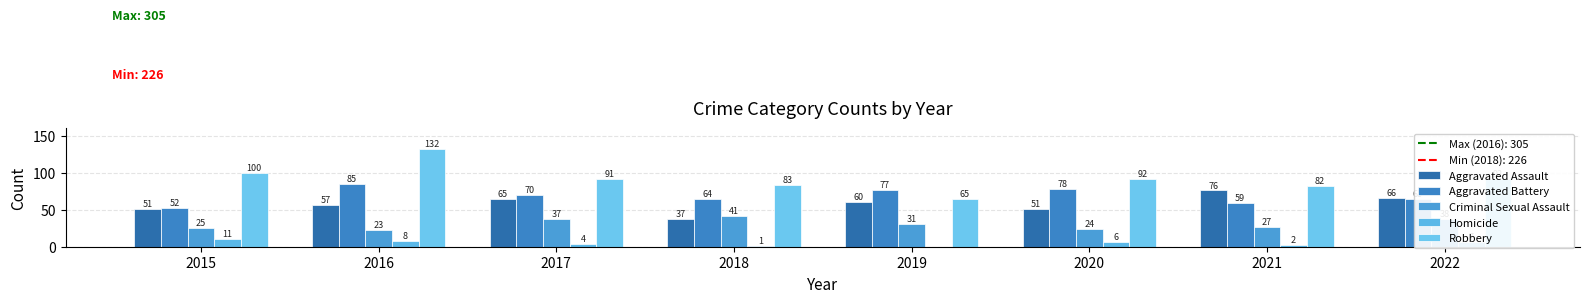

How many distinct data groups are displayed?

5